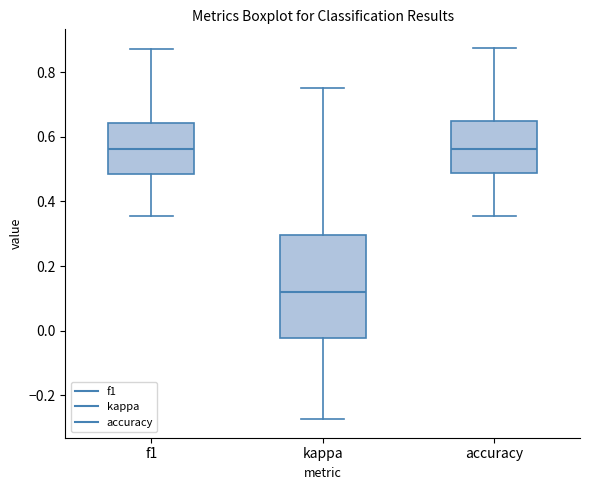

Reading left to right, read every box against the y-axis: the position of its median line, the range the box covers, and the ends of its whiskers. The values are not printed on the chart, so give them approximately, as read against the axis.

f1: median 0.56, box 0.48 to 0.64, whiskers 0.36 to 0.88
kappa: median 0.12, box -0.02 to 0.30, whiskers -0.28 to 0.76
accuracy: median 0.56, box 0.48 to 0.64, whiskers 0.36 to 0.88